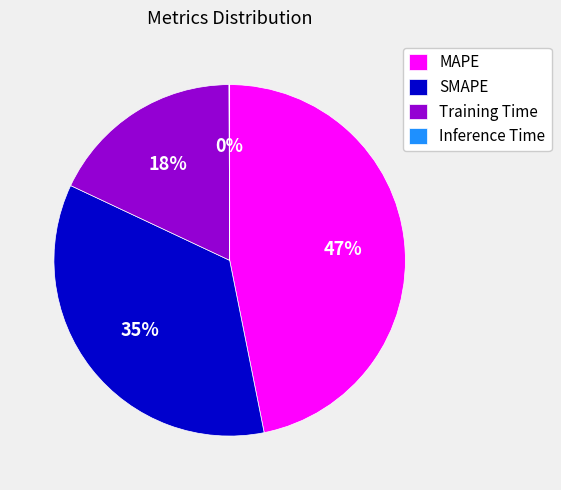

The Training Time slice represents 18% of the pie. True or false?

True